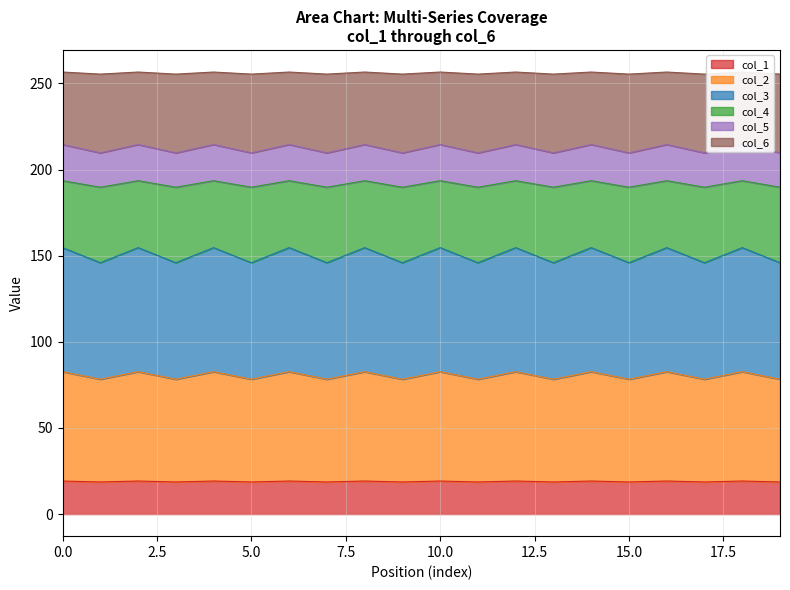

True or false: col_4 and col_6 cross at least once.

False